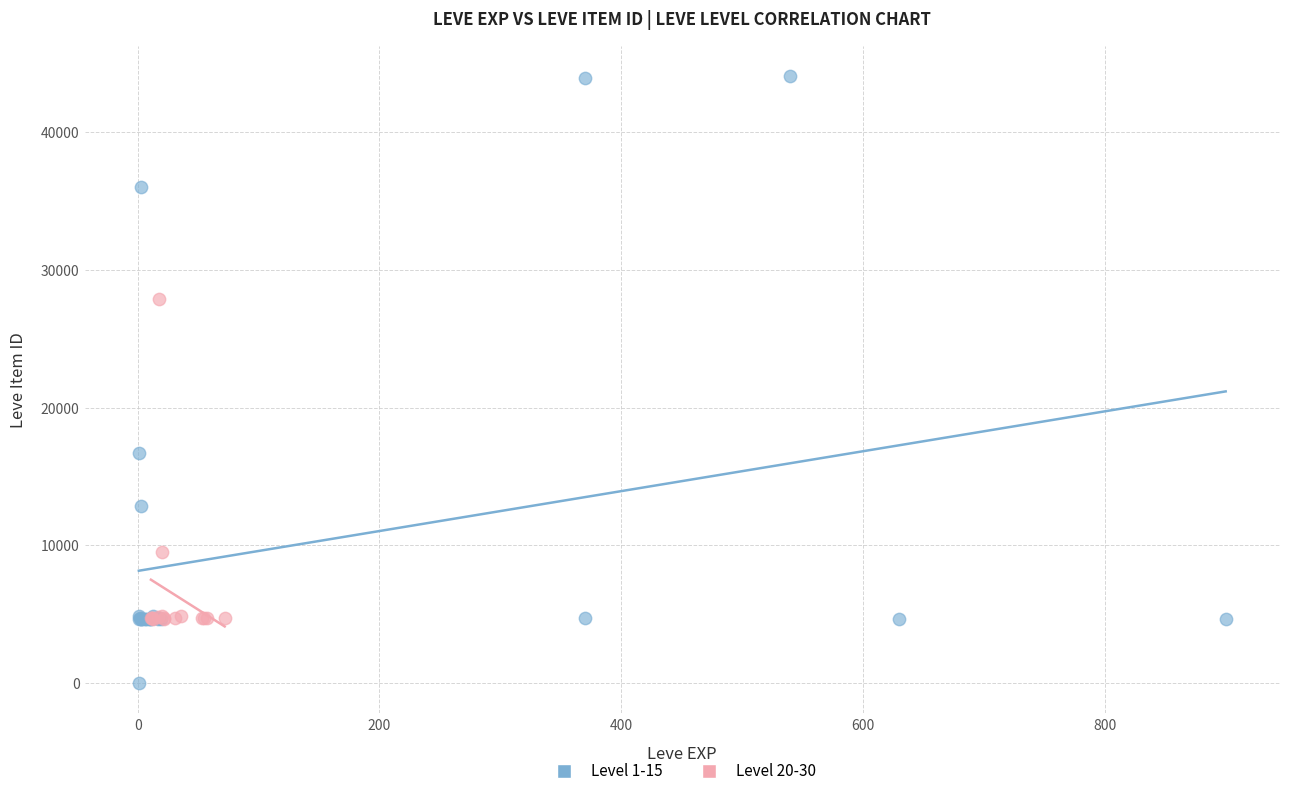

Which series reaches the minimum Y coordinate?

Level 1-15